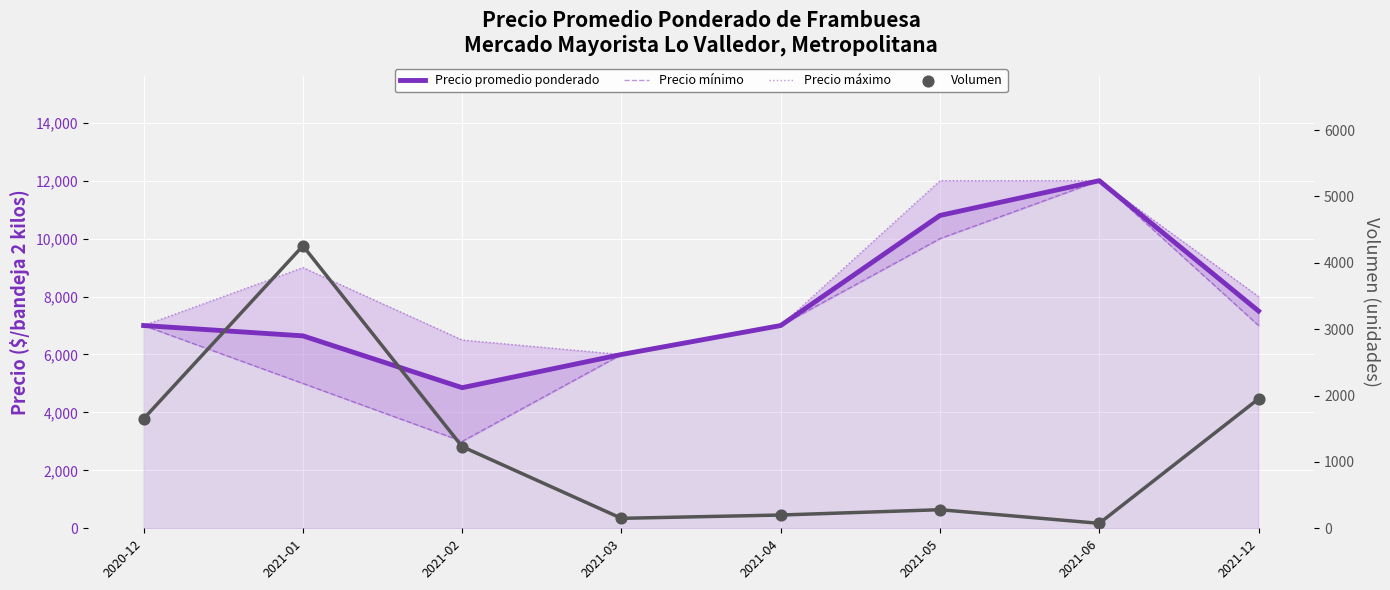

What is the total value across all series at 2021-01?

24898